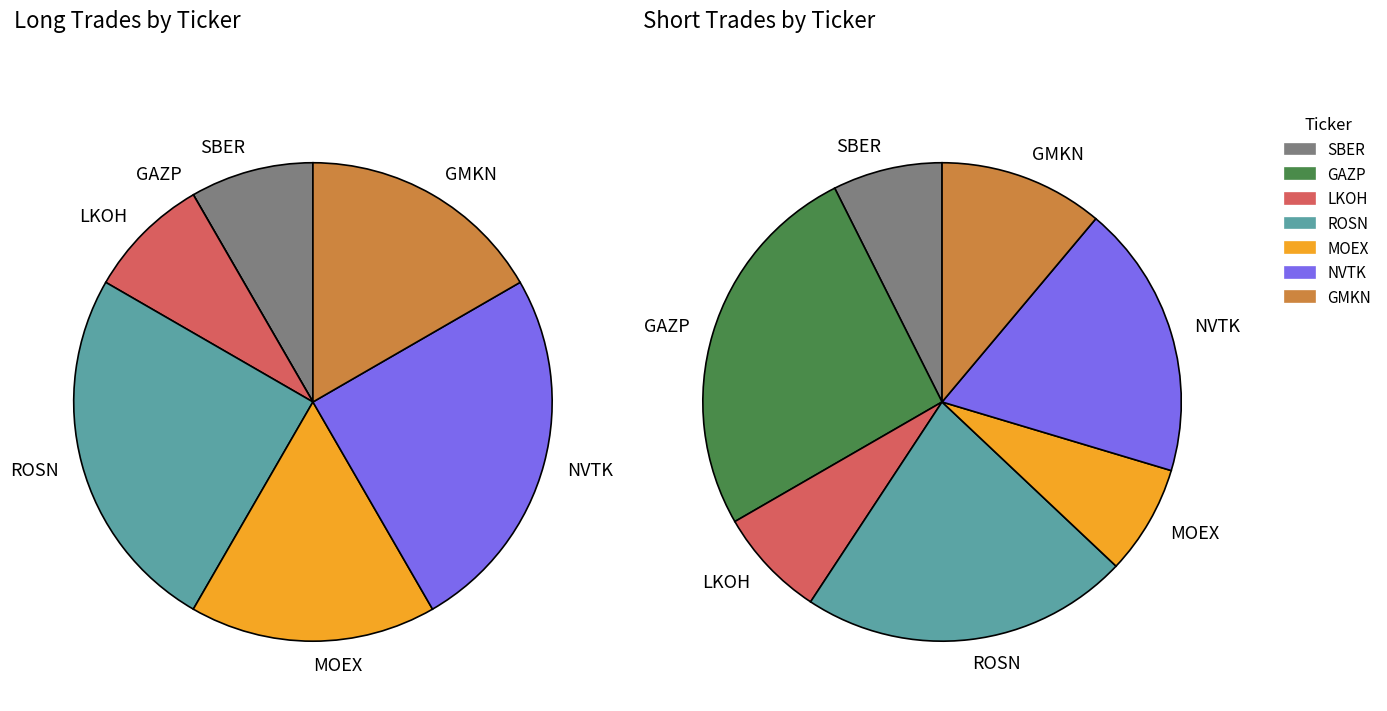

To the nearest percent, what is the difference between the long and short slice percentages?

17%